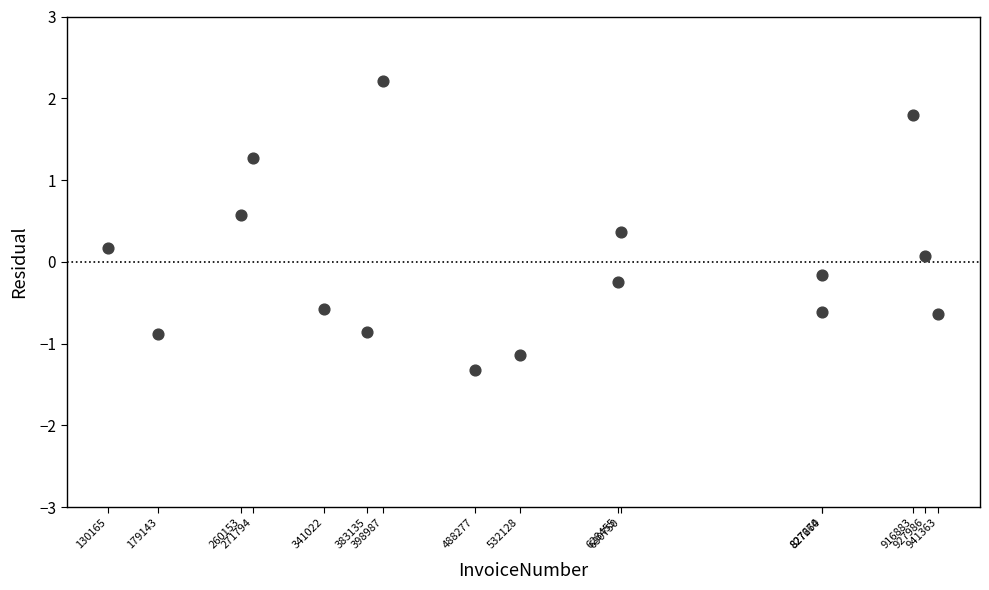

What is the range of Y values (max minus min)?

3.5